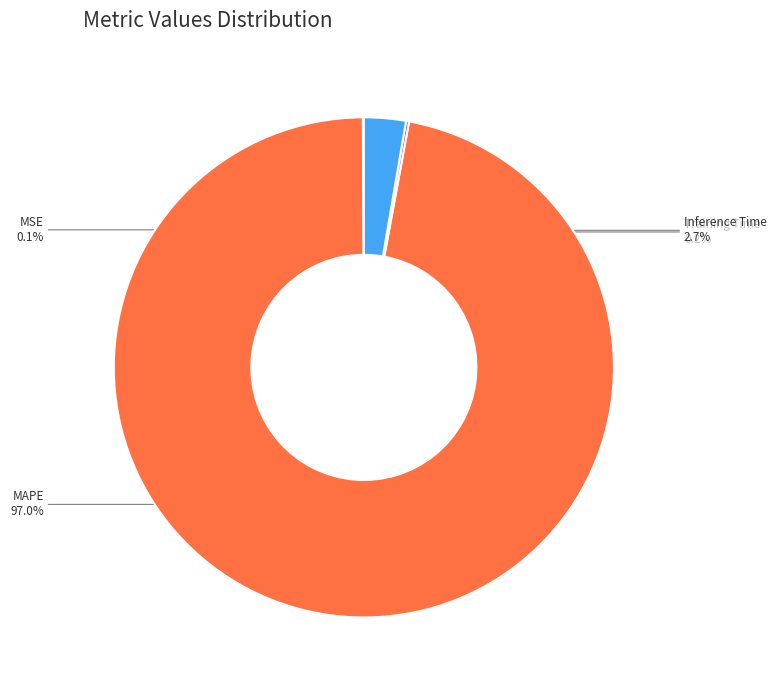

What is the total percentage of MAPE and Inference Time?

99.7%